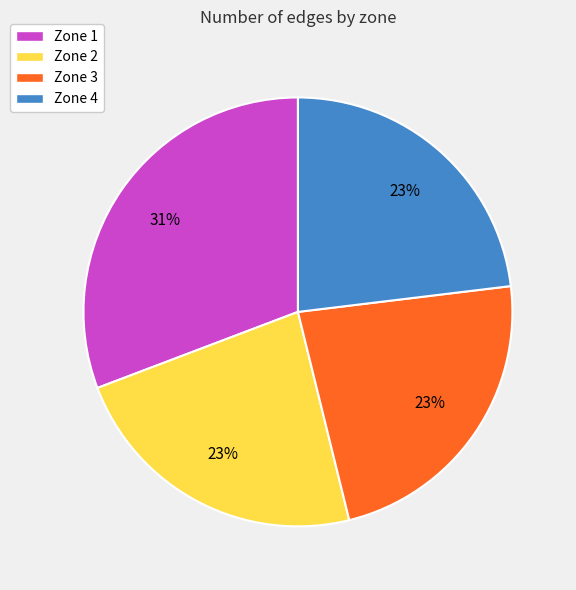

Is the sum of Zone 3 and Zone 4 greater than half?

No